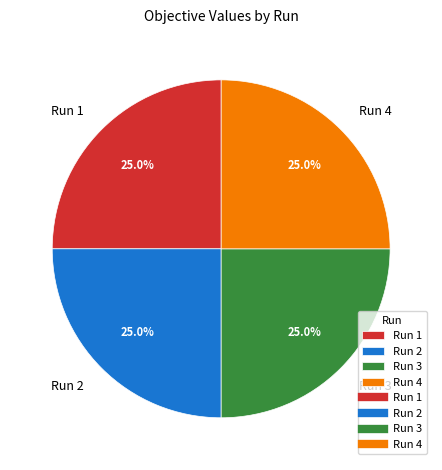

Is there a majority slice in this chart?

No